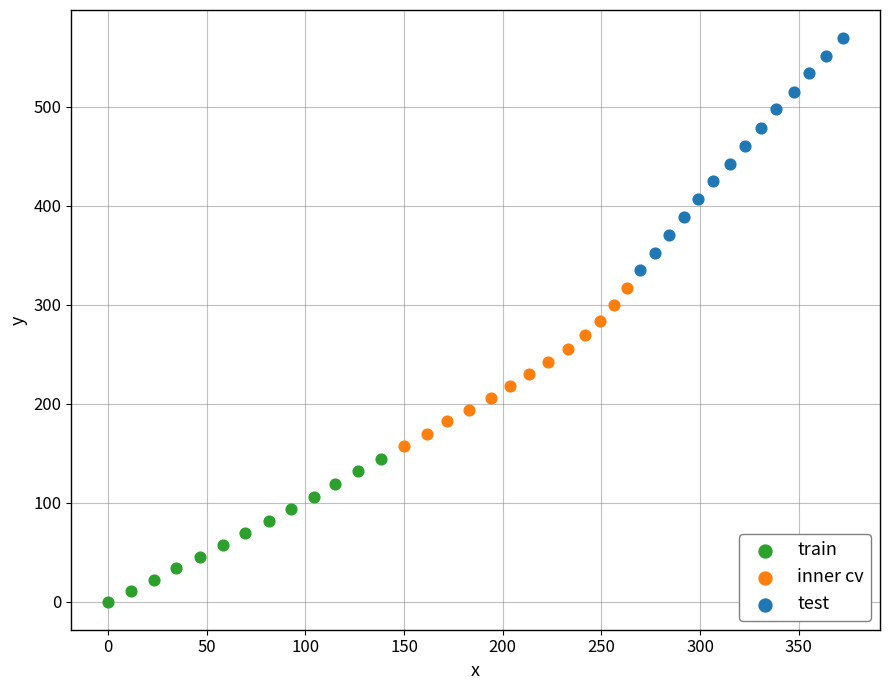

Which series reaches the minimum Y coordinate?

train